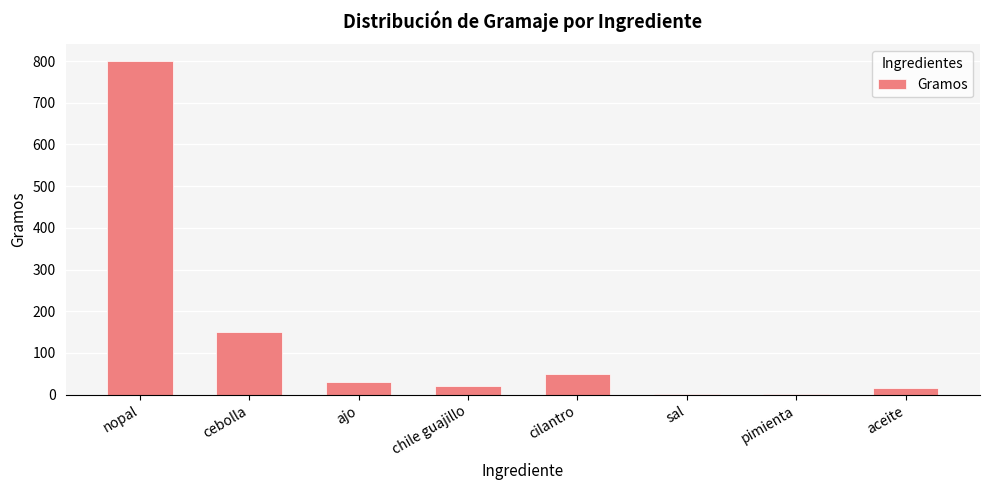

The chart shows a value of 30.0 at ajo. True or false?

True